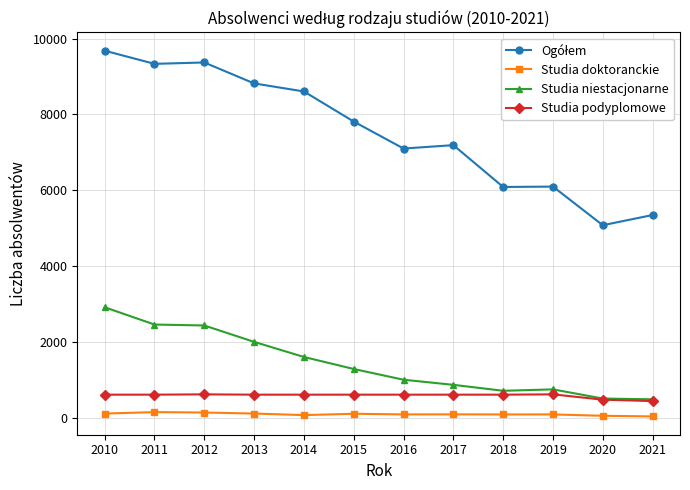

True or false: Studia podyplomowe has more than 0 interior local peaks.

True